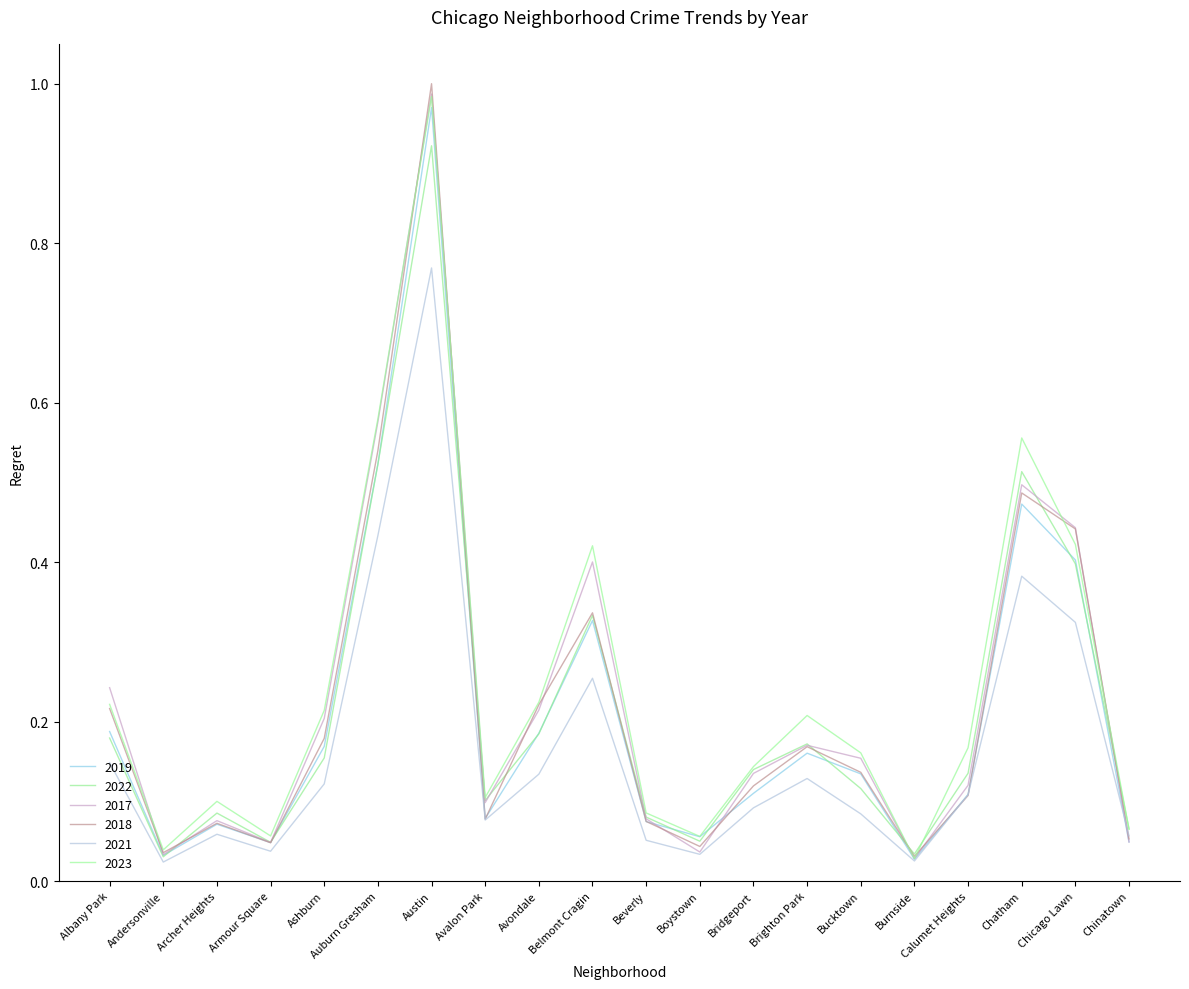

Reading right to left, what are all the values shown in this chart?

2019: 0.0	0.4	0.5	0.1	0.0	0.1	0.2	0.1	0.1	0.1	0.3	0.2	0.1	1.0	0.5	0.2	0.0	0.1	0.0	0.2
2022: 0.1	0.4	0.5	0.1	0.0	0.1	0.2	0.1	0.0	0.1	0.3	0.2	0.1	0.9	0.5	0.2	0.0	0.1	0.0	0.2
2017: 0.0	0.4	0.5	0.1	0.0	0.2	0.2	0.1	0.0	0.1	0.4	0.2	0.1	1.0	0.6	0.2	0.0	0.1	0.0	0.2
2018: 0.1	0.4	0.5	0.1	0.0	0.1	0.2	0.1	0.0	0.1	0.3	0.2	0.1	1.0	0.5	0.2	0.0	0.1	0.0	0.2
2021: 0.1	0.3	0.4	0.1	0.0	0.1	0.1	0.1	0.0	0.1	0.3	0.1	0.1	0.8	0.4	0.1	0.0	0.1	0.0	0.1
2023: 0.1	0.4	0.6	0.2	0.0	0.2	0.2	0.1	0.1	0.1	0.4	0.2	0.1	1.0	0.6	0.2	0.1	0.1	0.0	0.2